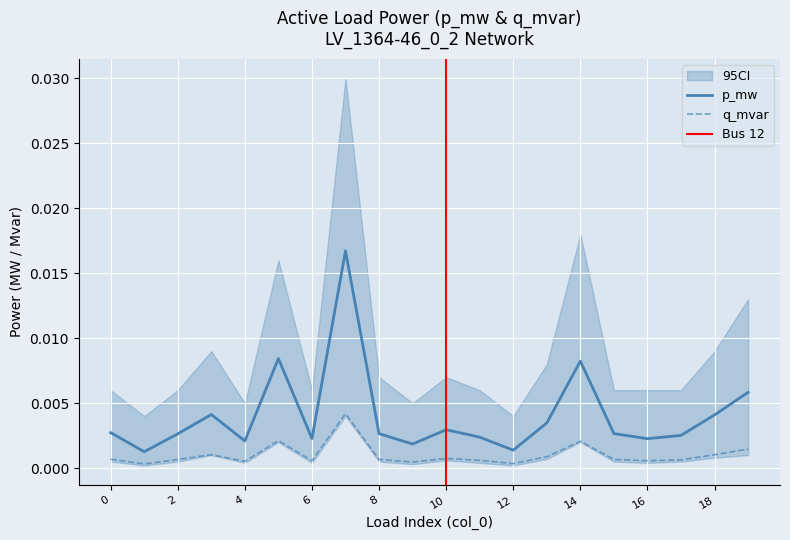

Which series has the largest total across all categories?

p_mw